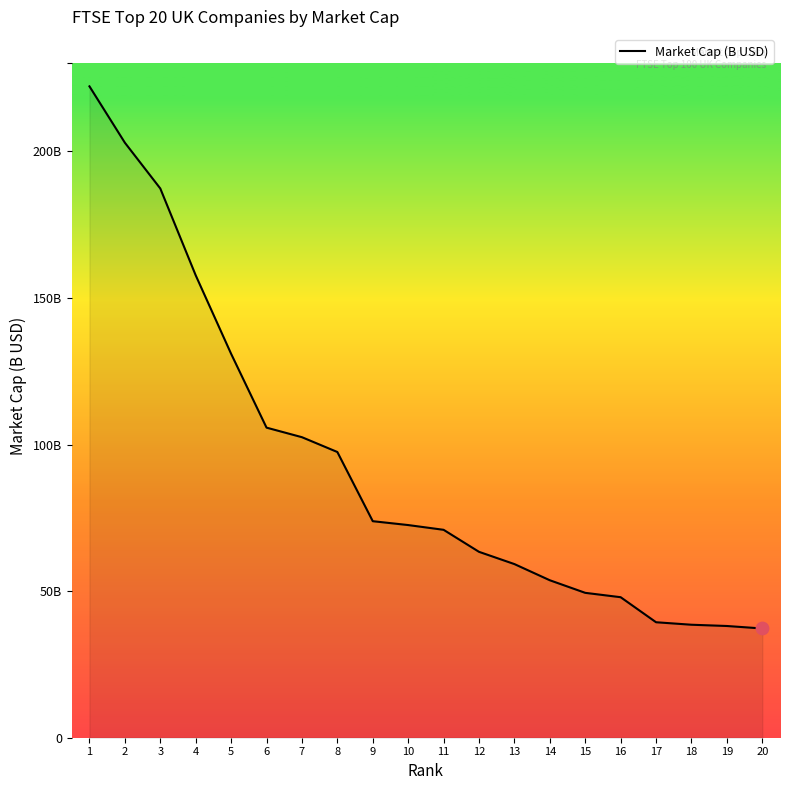

Is this an area chart (filled region under the line)?

Yes